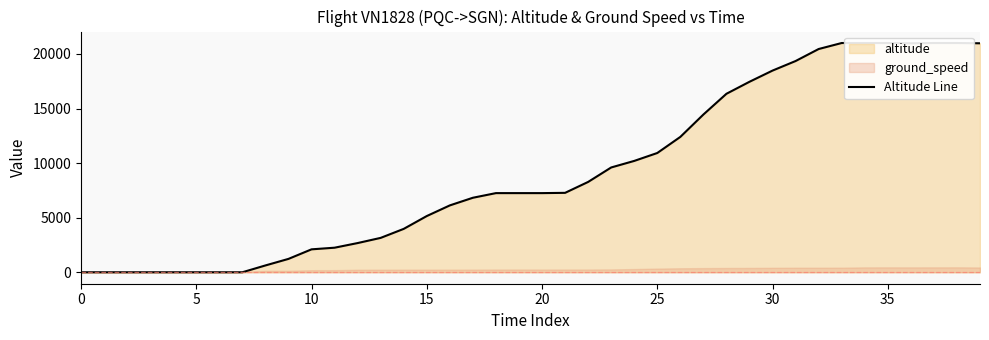

Where is the data nearest to the value 10500?

24